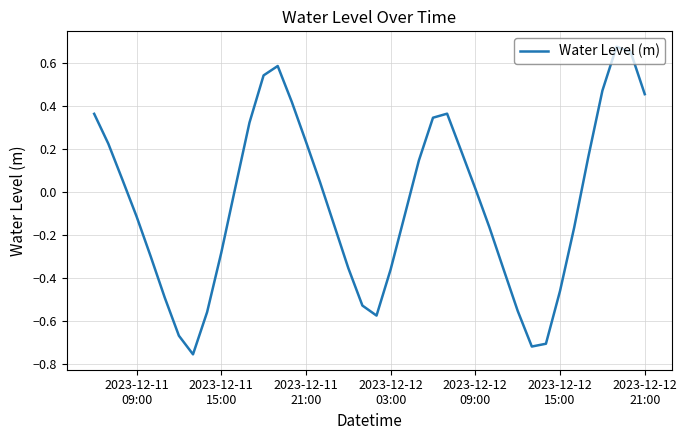

What is the difference between the maximum and minimum values?

1.4